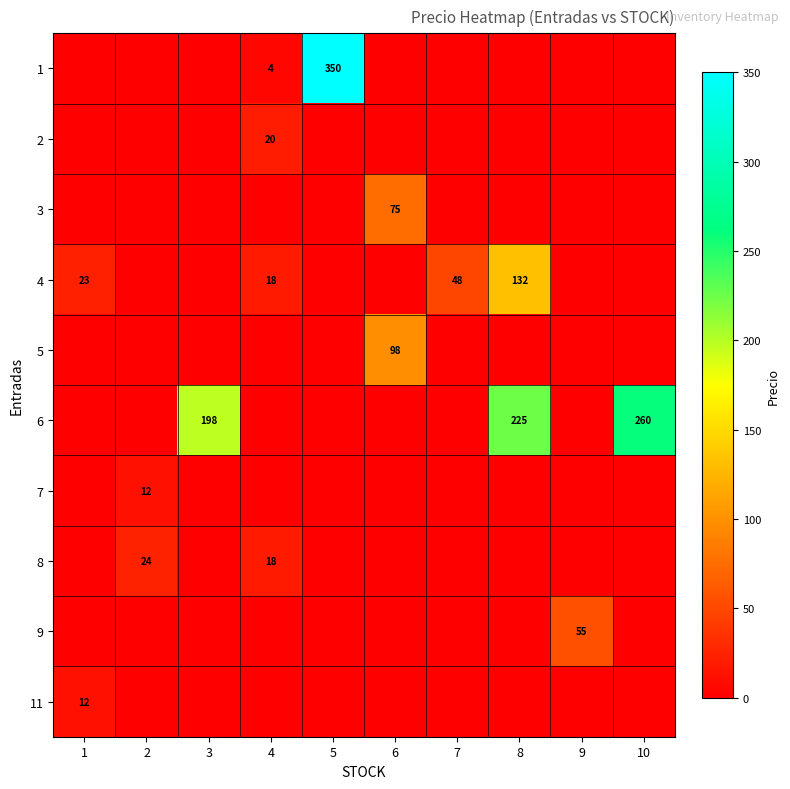

The 1 series shows 4 at 4. True or false?

True